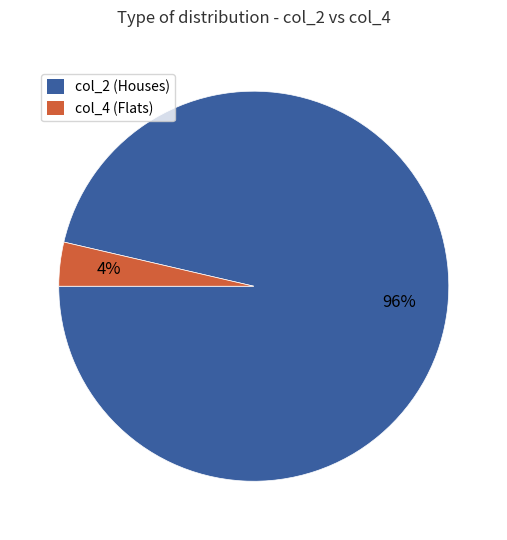

Count the number of slices in the pie.

2